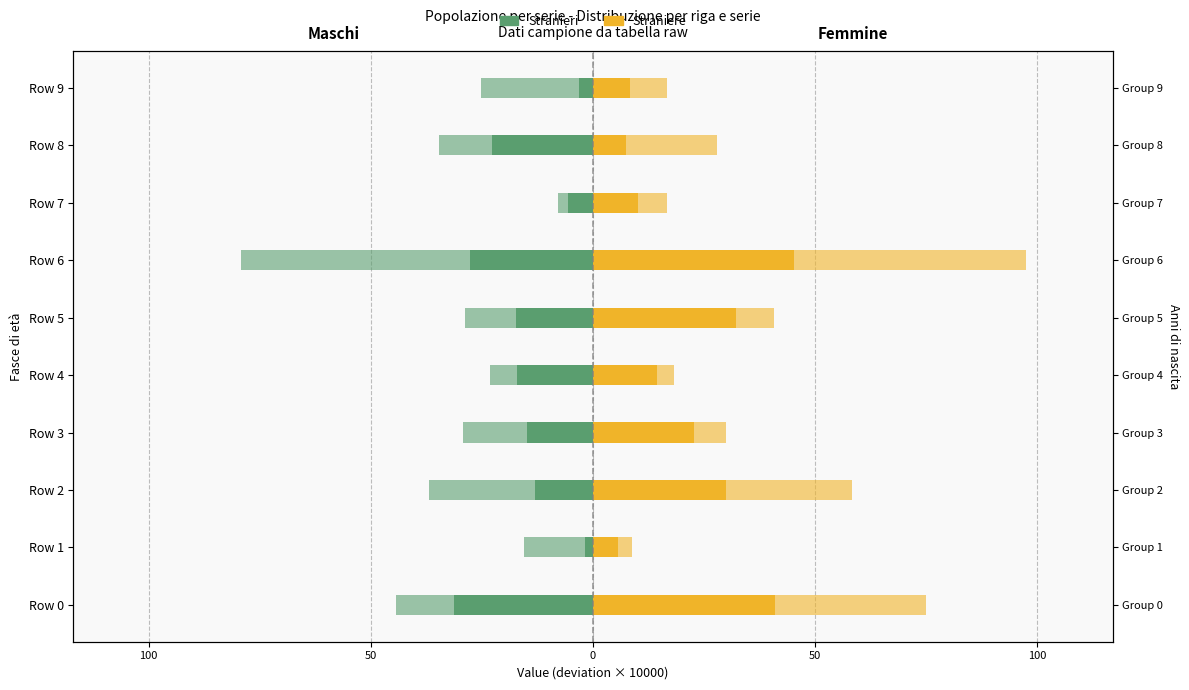

What is the difference between the maximum and minimum values in the Stranieri series?

29.4